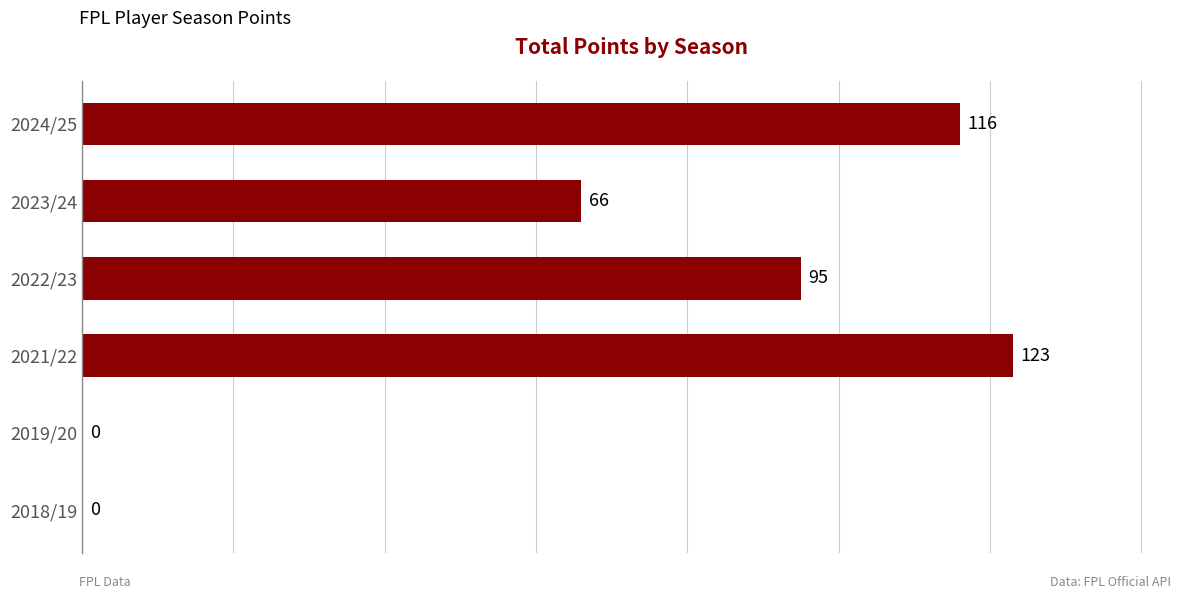

Is it true that the value at 2018/19 is -60?

False